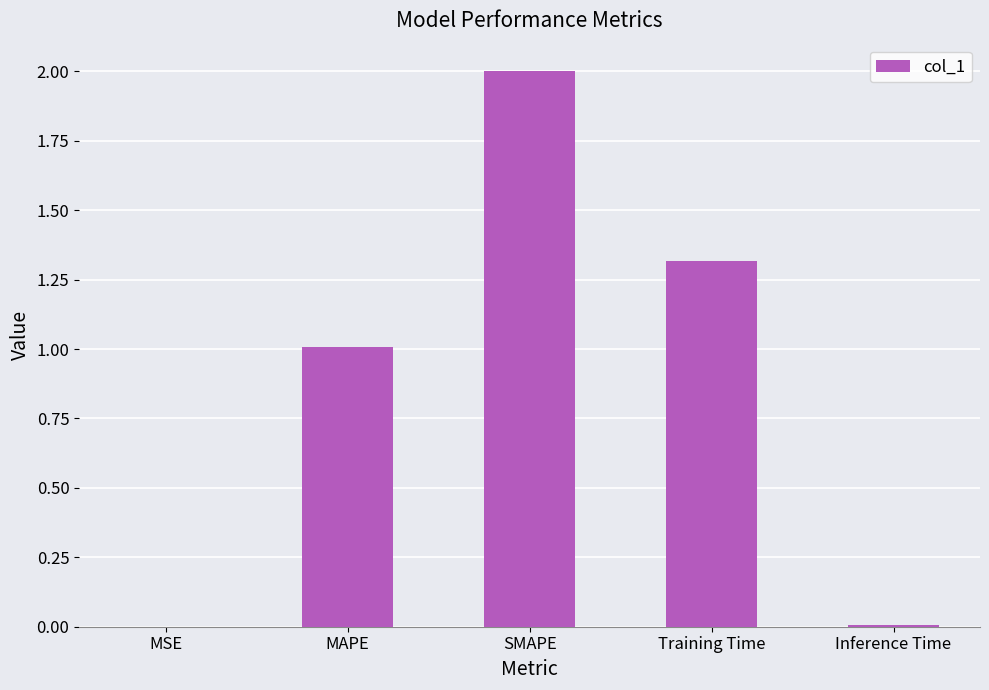

The chart shows a value of 1.0 at MAPE. True or false?

True